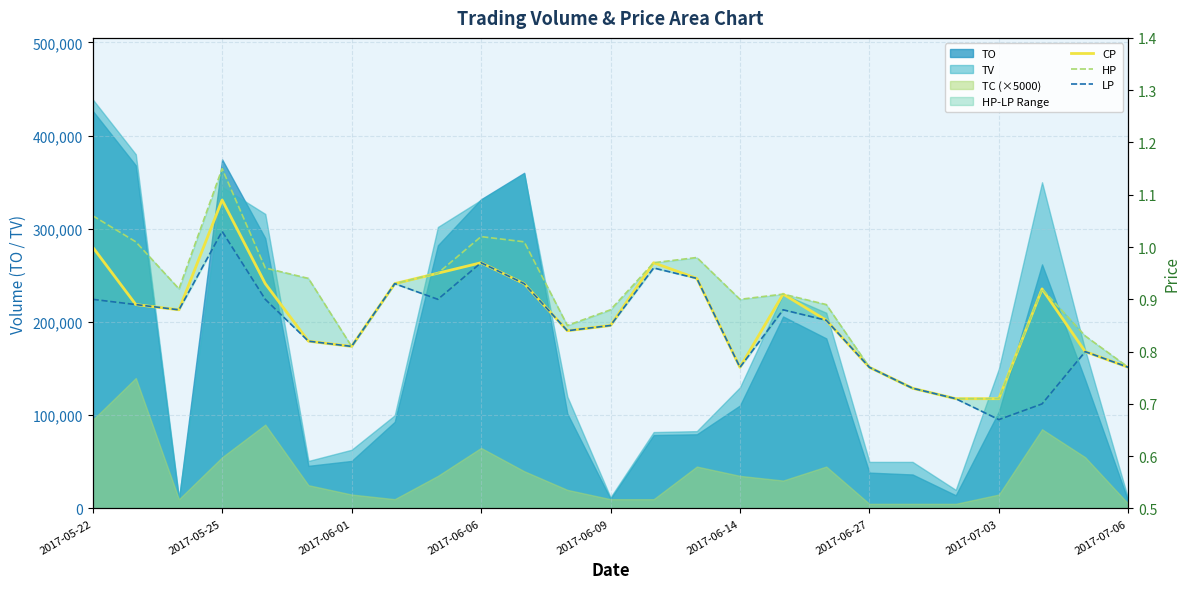

At how many categories does at least one series exceed 0?

25